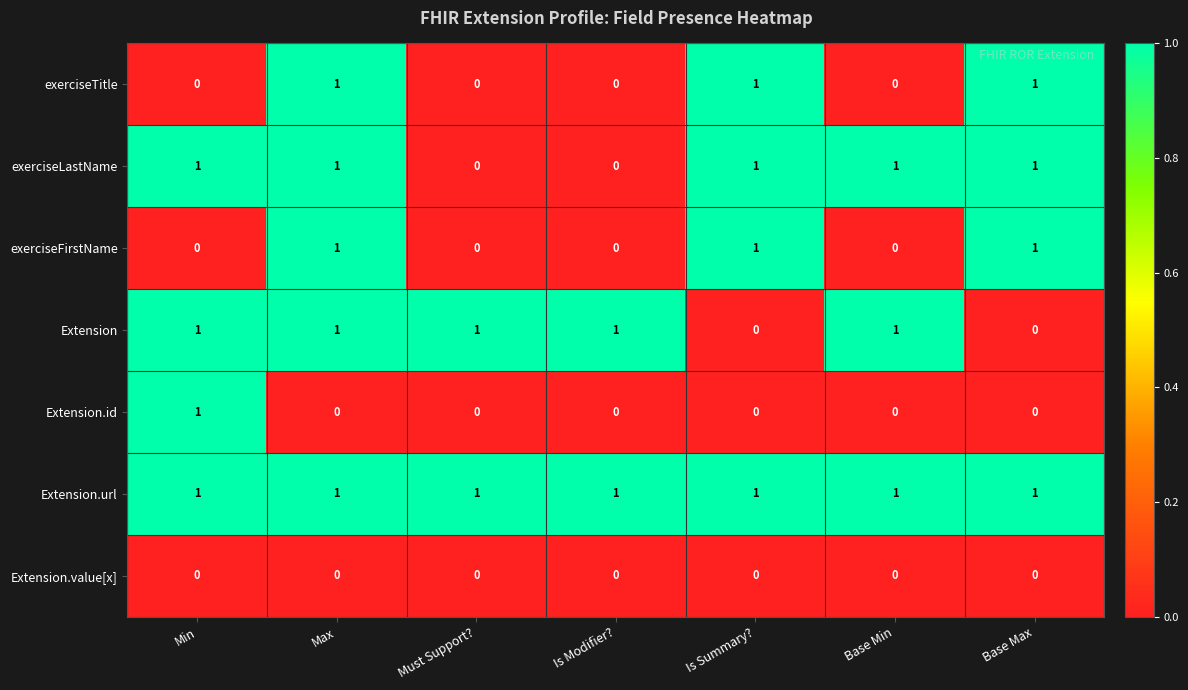

How many values in exerciseTitle are above zero?

3